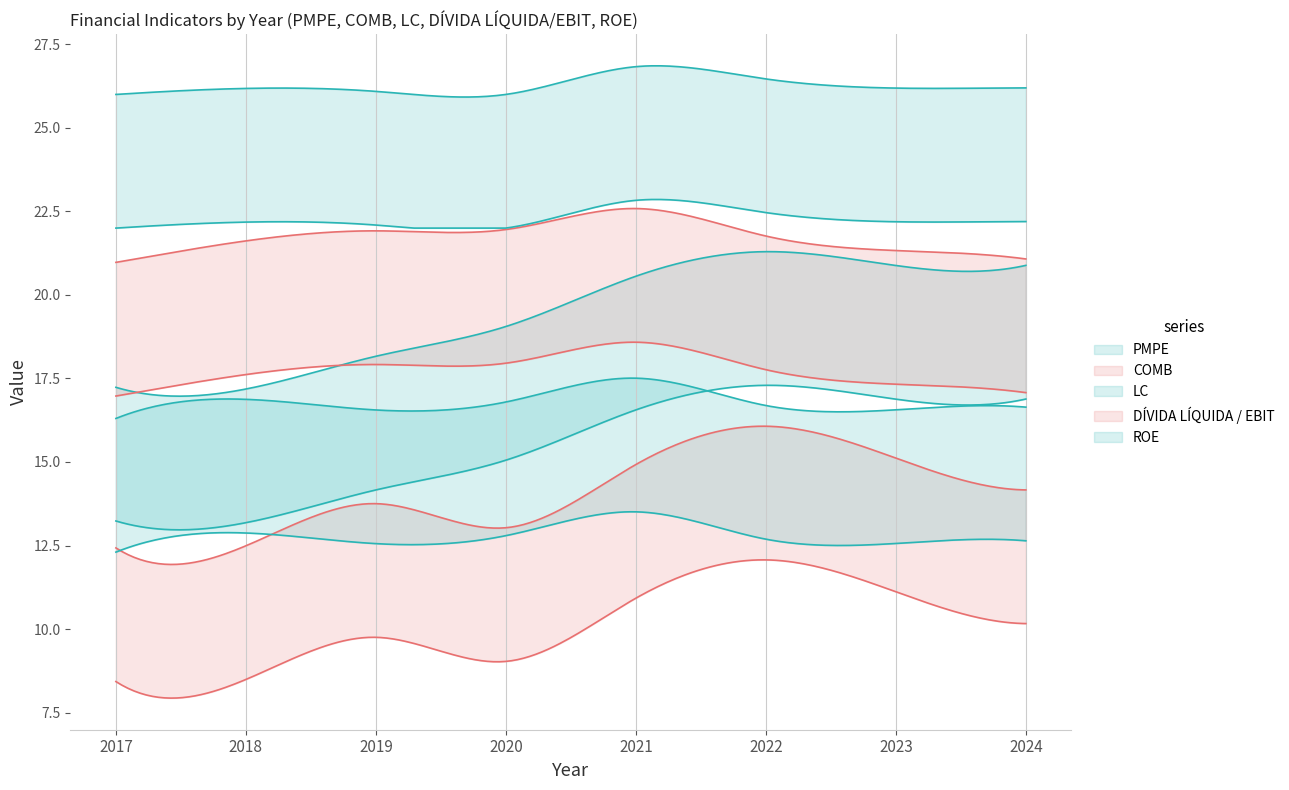

What is the difference between the second highest and minimum values in the PMPE series?

3.7